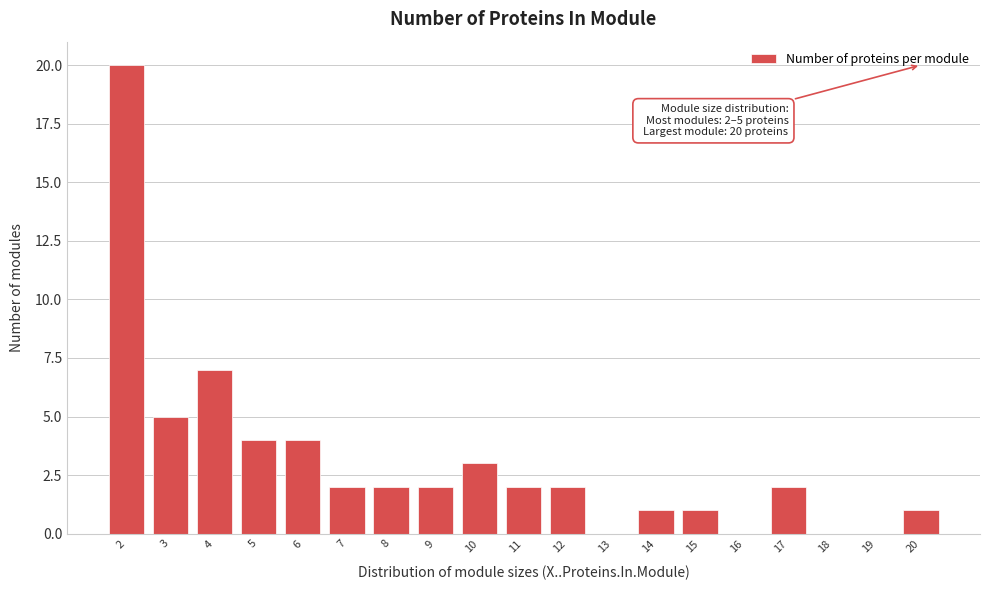

Over which range of the x-axis is the bar tallest?

1.5 to 2.5